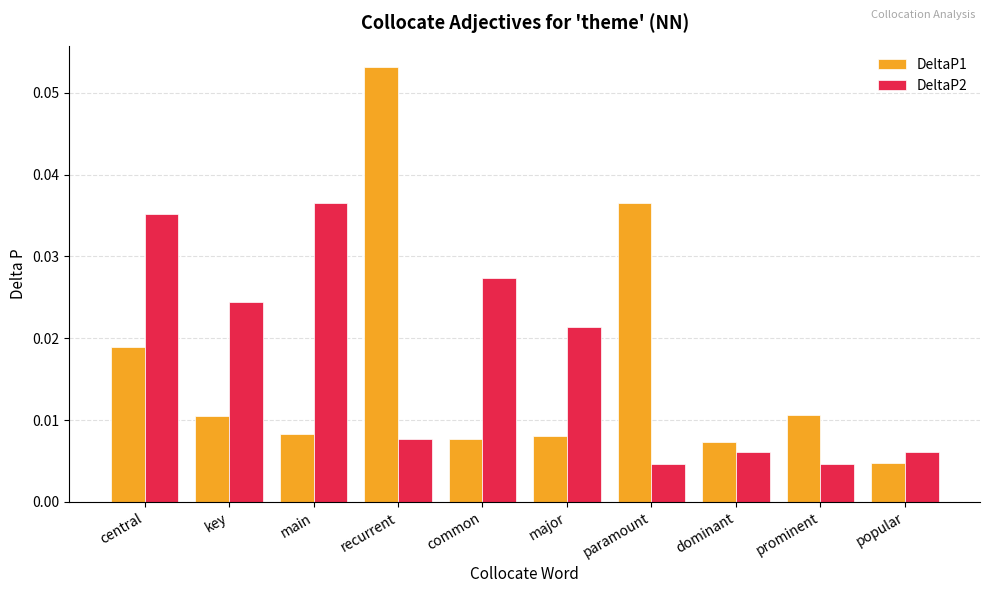

Is the value of DeltaP2 at major greater than the value of DeltaP1 at major?

Yes